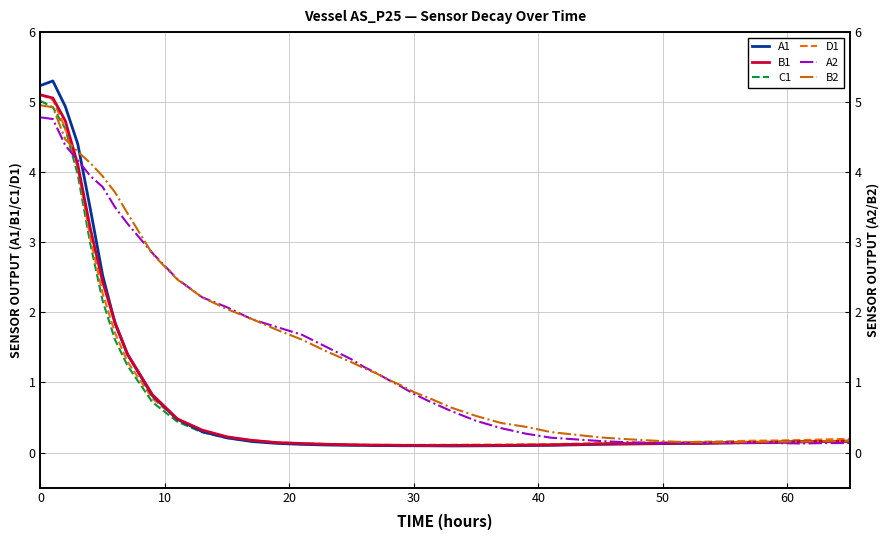

How many times do A2 and C1 cross each other?

2